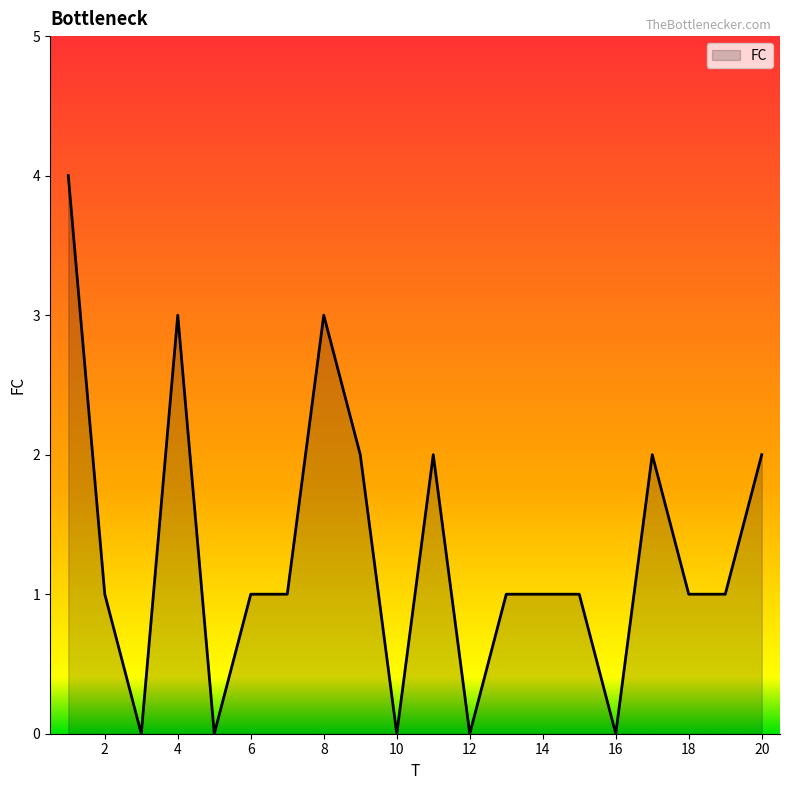

What is the maximum value shown in the chart?

4